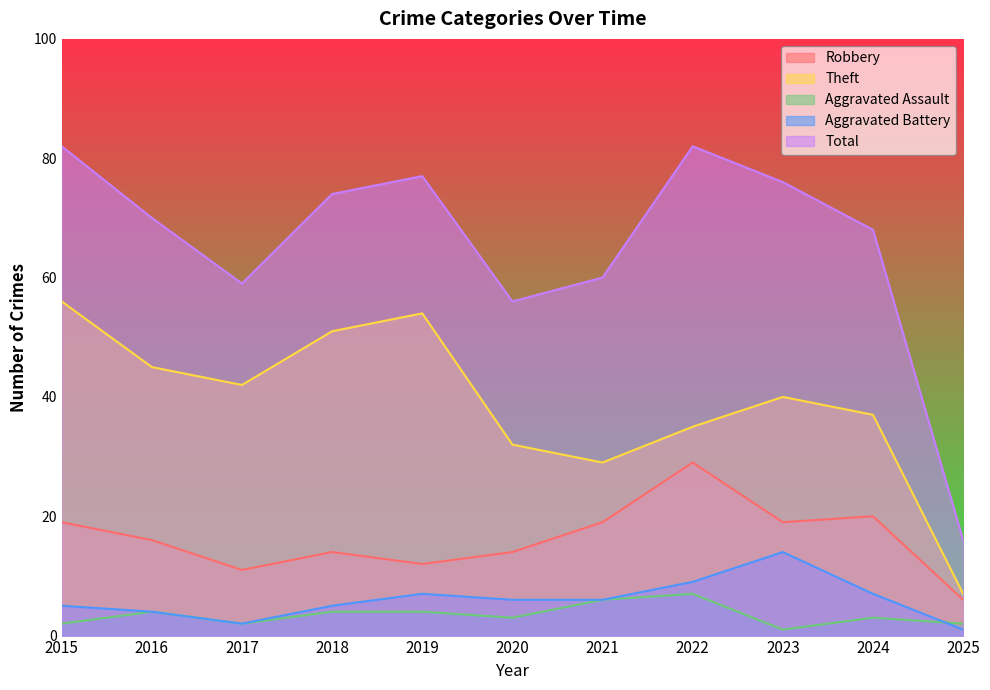

Reading right to left, list all the values displayed in this chart.

Robbery: 2025=6	2024=20	2023=19	2022=29	2021=19	2020=14	2019=12	2018=14	2017=11	2016=16	2015=19
Theft: 2025=7	2024=37	2023=40	2022=35	2021=29	2020=32	2019=54	2018=51	2017=42	2016=45	2015=56
Aggravated Assault: 2025=2	2024=3	2023=1	2022=7	2021=6	2020=3	2019=4	2018=4	2017=2	2016=4	2015=2
Aggravated Battery: 2025=1	2024=7	2023=14	2022=9	2021=6	2020=6	2019=7	2018=5	2017=2	2016=4	2015=5
Total: 2025=16	2024=68	2023=76	2022=82	2021=60	2020=56	2019=77	2018=74	2017=59	2016=70	2015=82